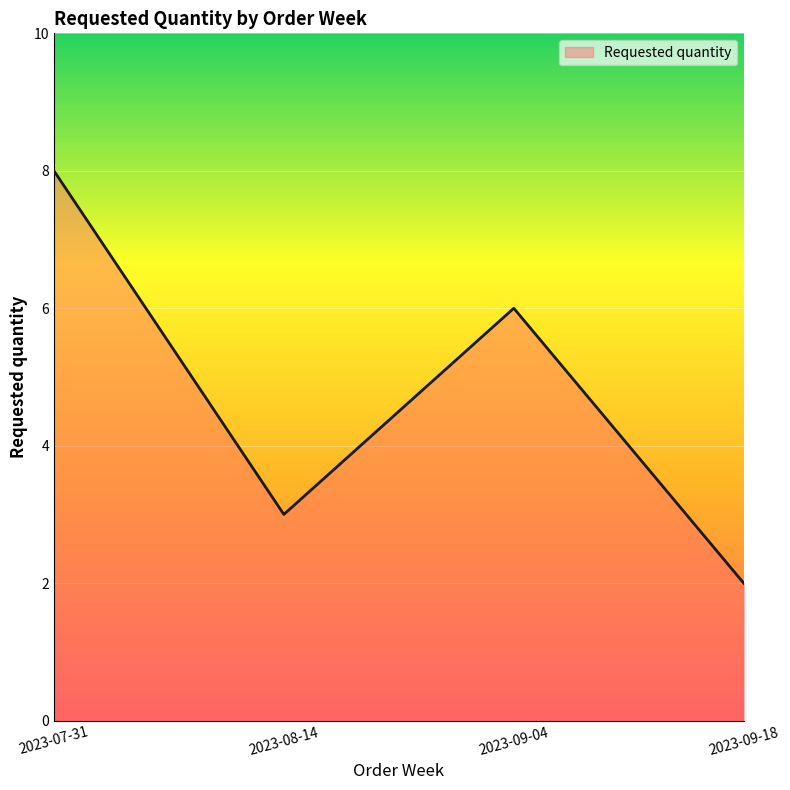

The value at 2023-07-31 is 8. True or false?

True